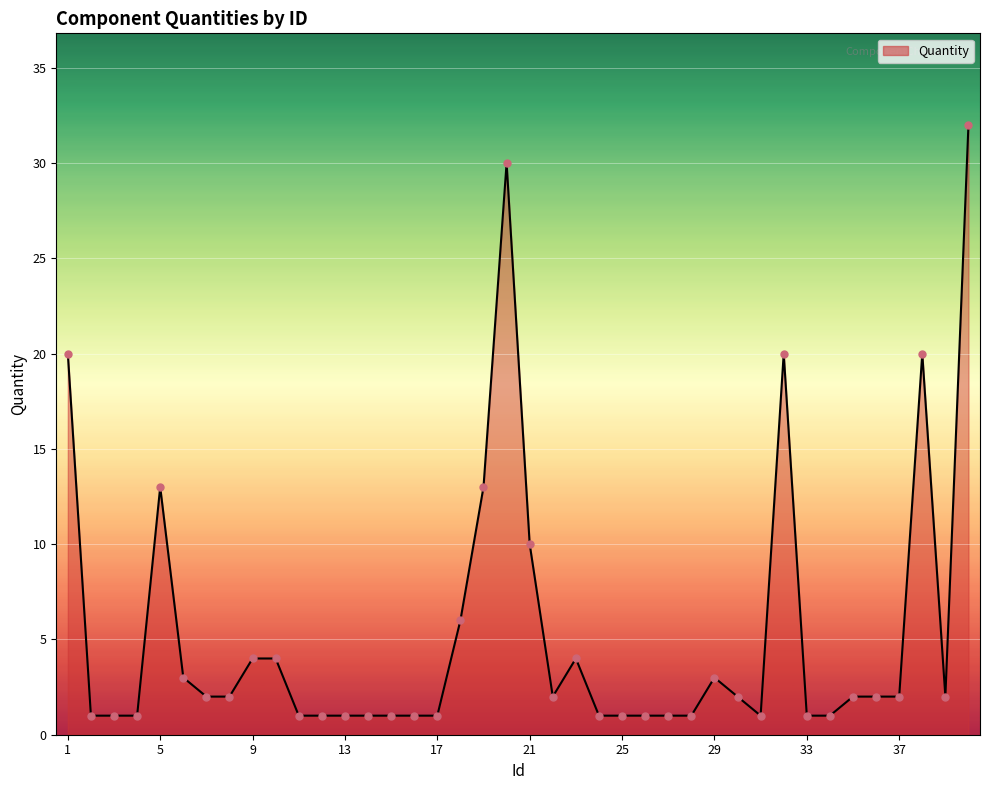

What is the greatest value displayed?

32